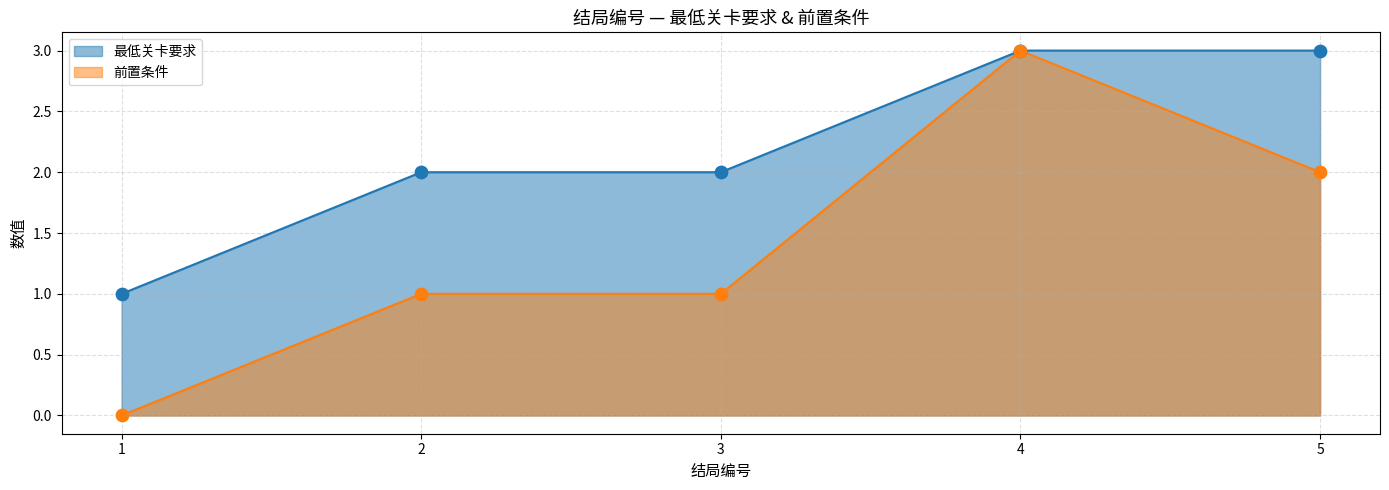

What is the total value across all series at 5?

5